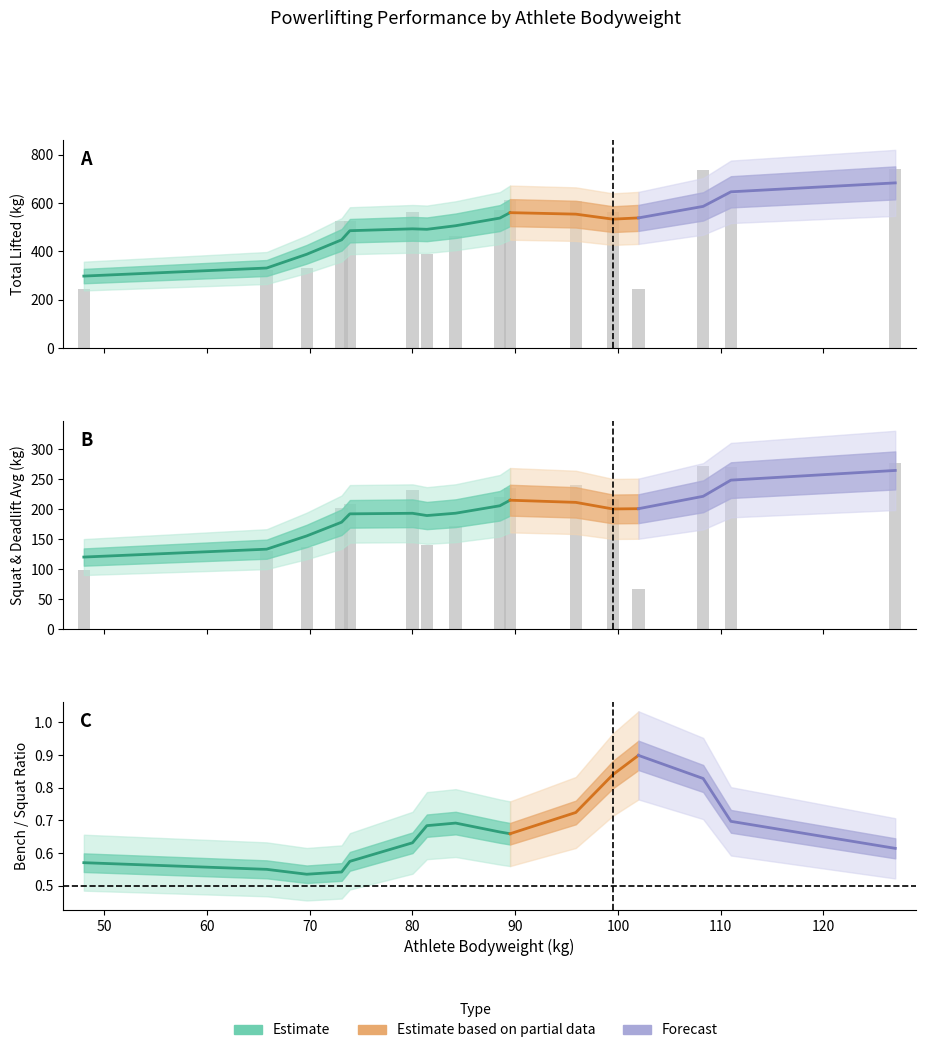

At which category is the sum across all series the highest?

127